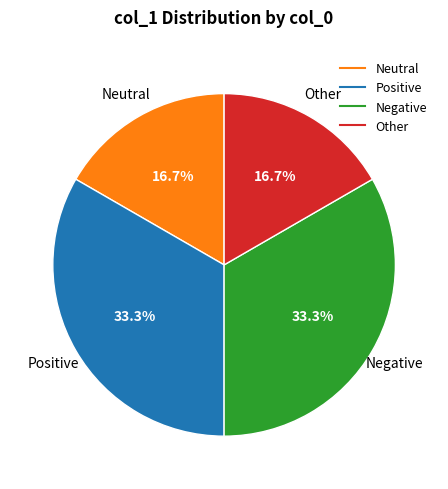

Is there any slice that represents more than half of the pie?

No